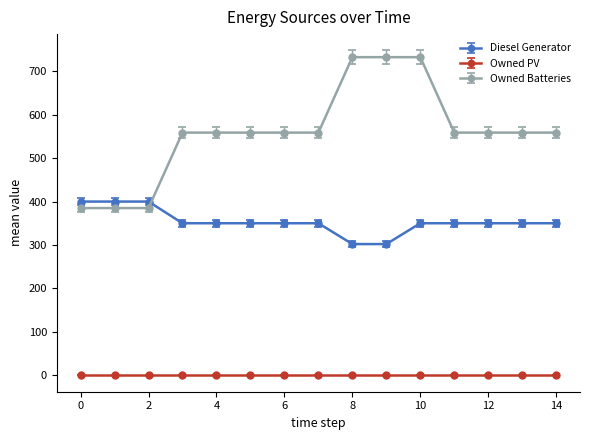

Which series has the largest range (max minus min)?

Owned Batteries